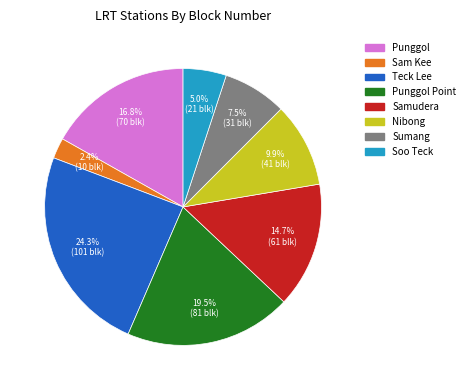

Is the sum of Samudera and Soo Teck greater than half?

No